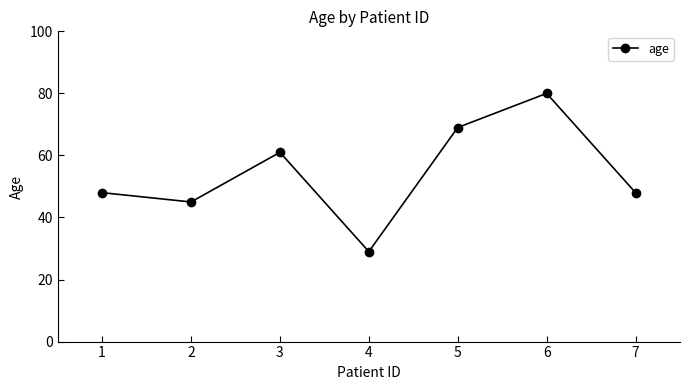

Count the number of data series in this chart.

1